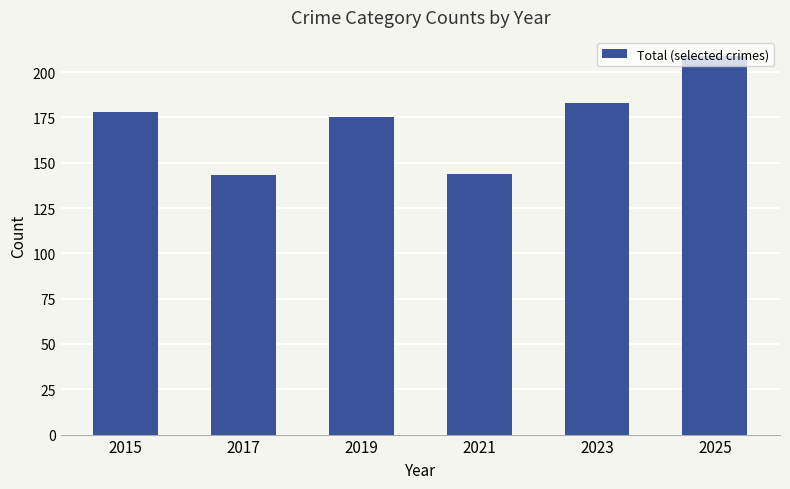

What is the sum of the values at 2019 and 2021?

319